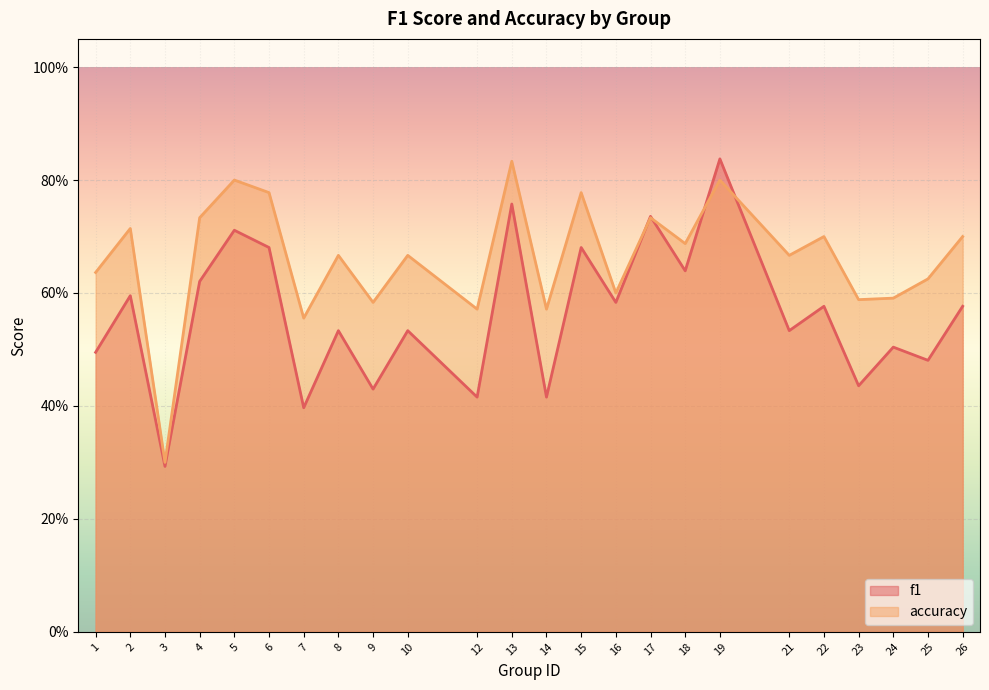

The value of f1 at 25 is 0.8. True or false?

False